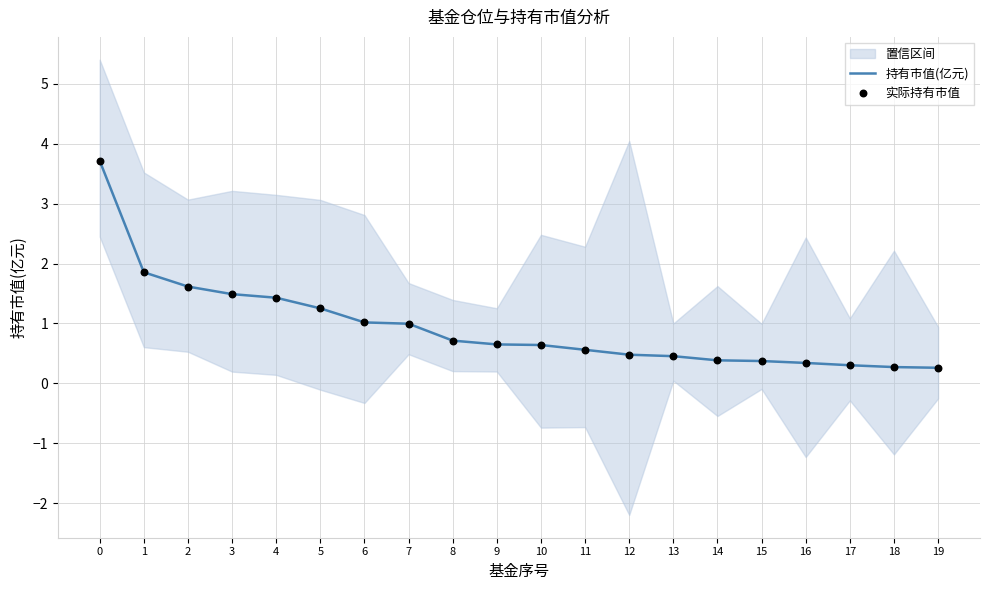

The value of 持有市值(亿元) at 7 is 1.0. True or false?

True